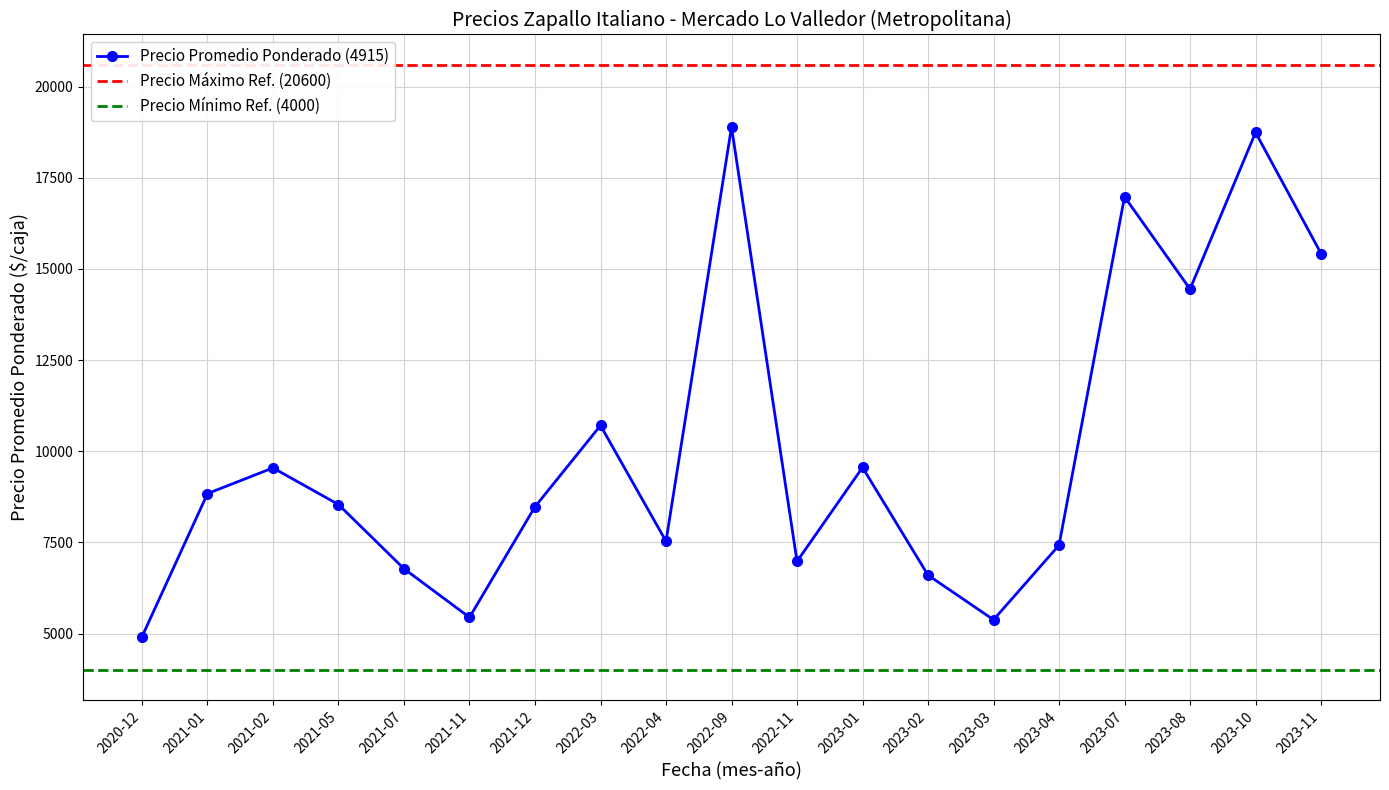

True or false: Precio maximo and Precio promedio ponderado intersect in this chart.

False